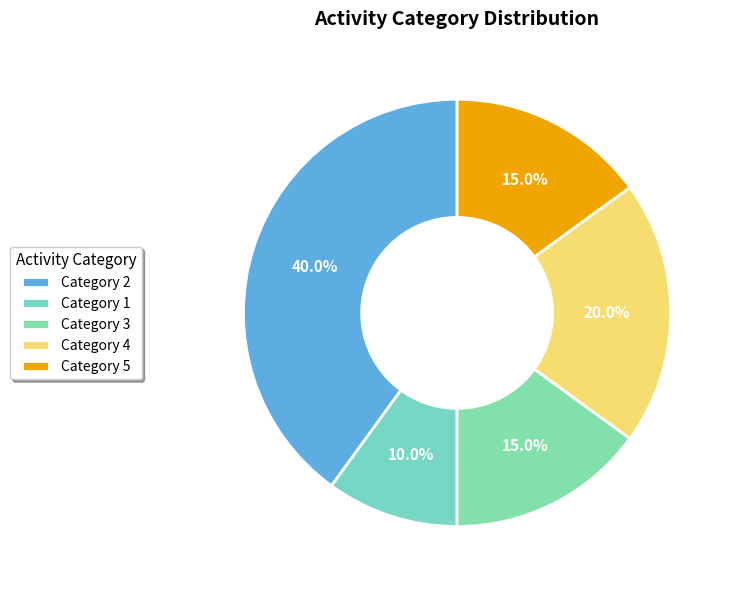

What is the smallest slice in the pie chart?

Category 1